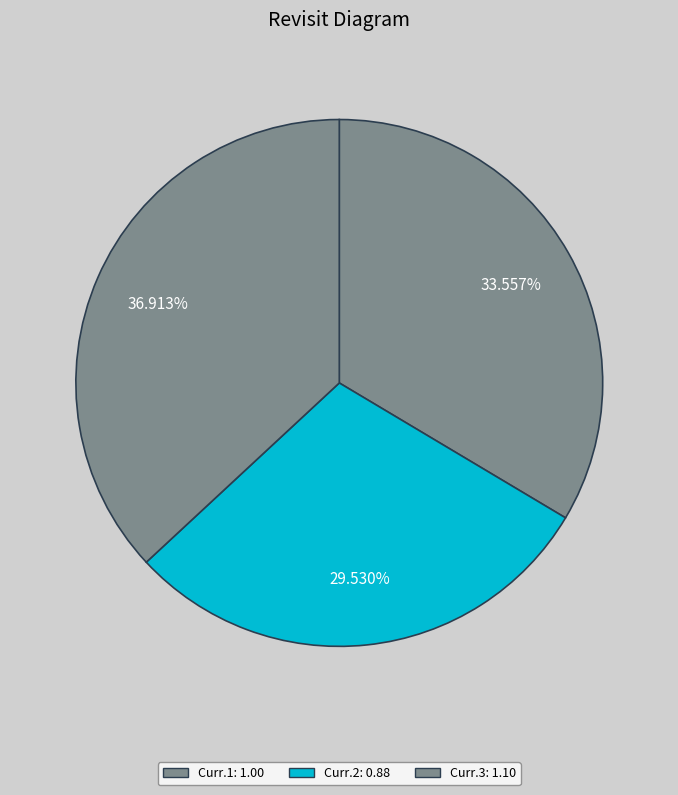

What is the change in value from Curr.1 to Curr.3?

+0.1